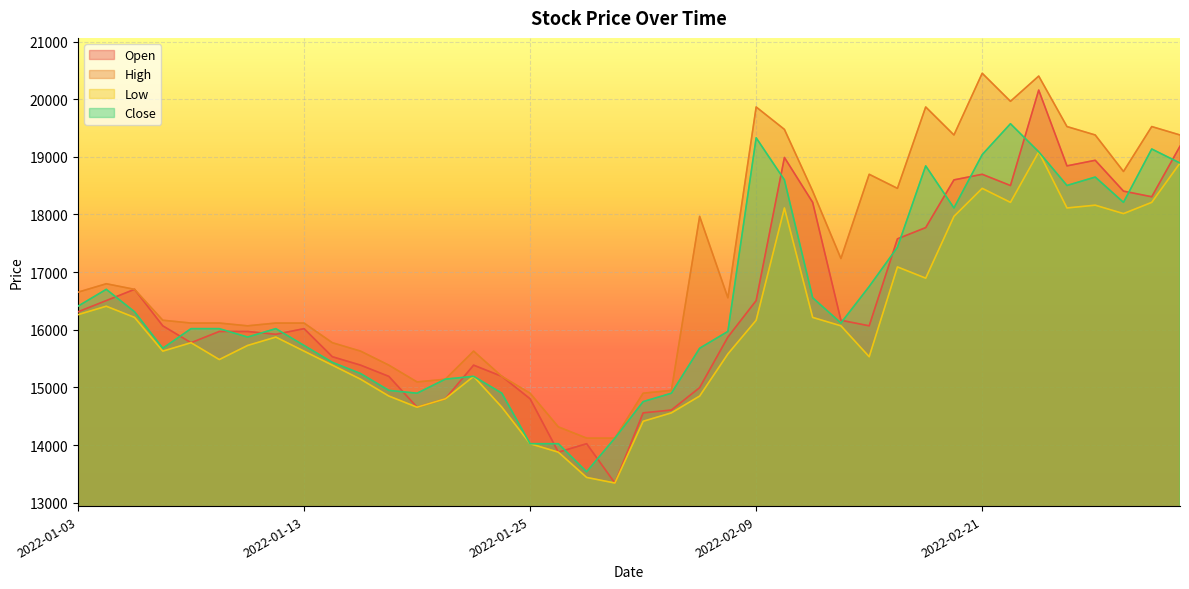

The Close series shows 26466 at 2022-02-14. True or false?

False